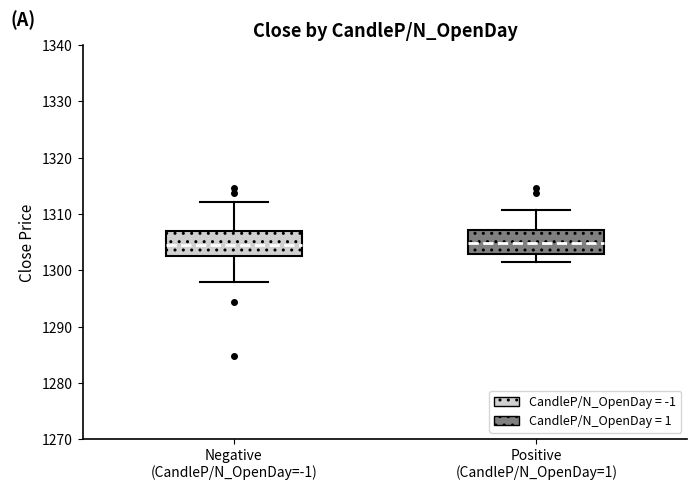

Reading left to right, transcribe this box plot: for each box, give where its median line is, the range the box spans, and where its two whiskers end, as read against the y-axis. The values are not printed on the chart, so give them approximately, as read against the axis.

Negative (CandleP/N_OpenDay=-1): median 1305, box 1303 to 1307, whiskers 1298 to 1312
Positive (CandleP/N_OpenDay=1): median 1305, box 1303 to 1307, whiskers 1301 to 1311